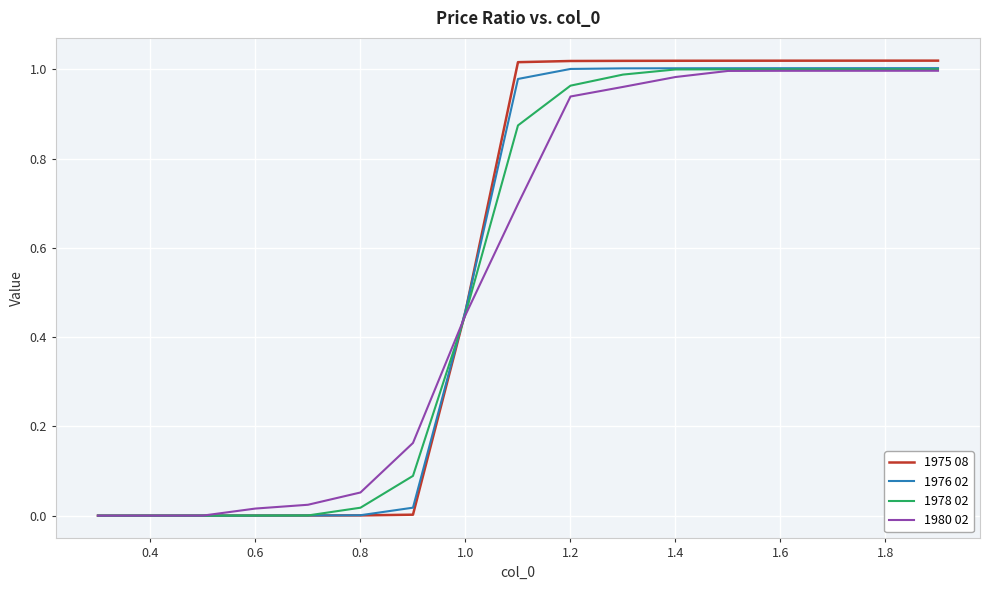

How many series are shown in this chart?

4